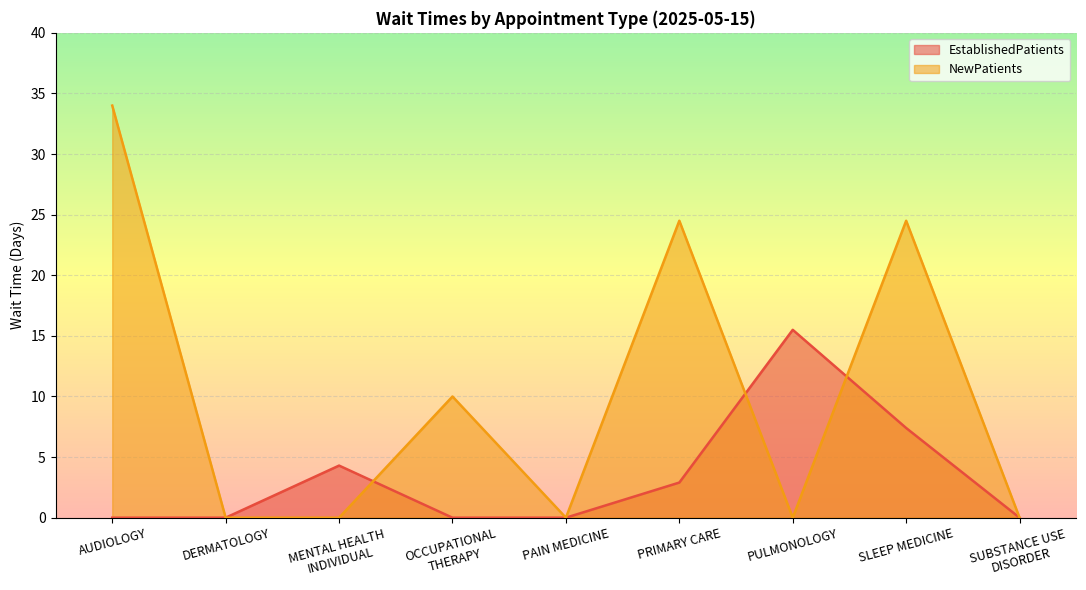

True or false: EstablishedPatients has a value of 8.7 at DERMATOLOGY.

False